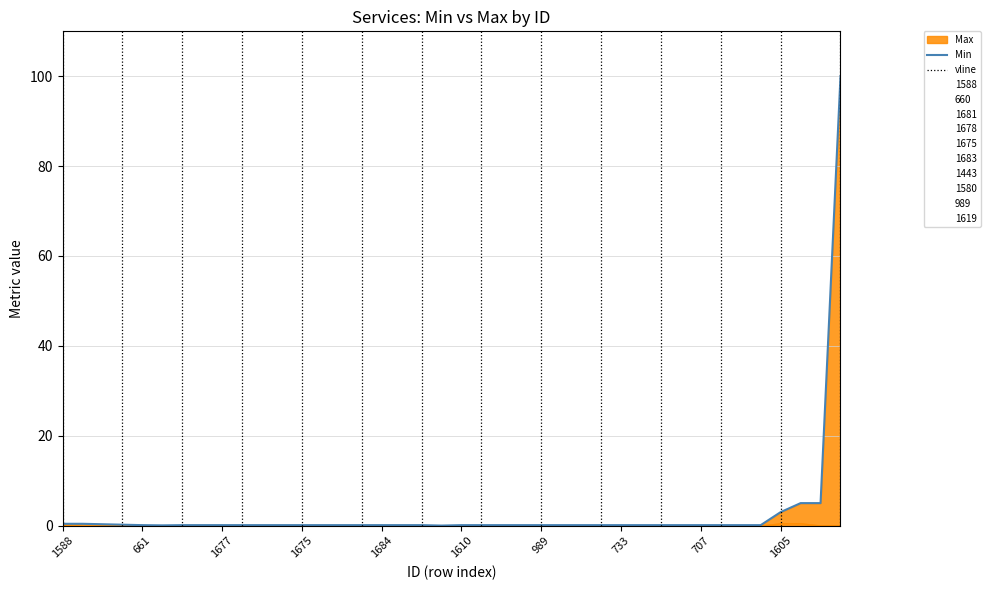

What is the value of the 18th point from the left?

0.1